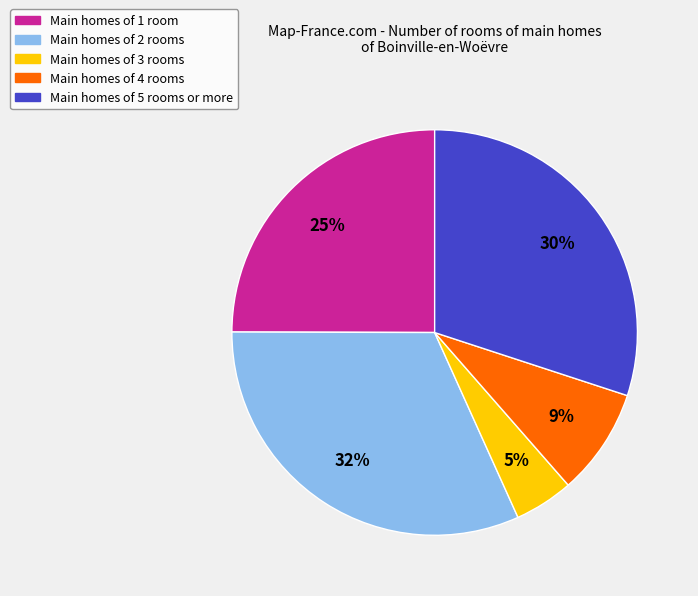

Which category has the smallest portion of the pie?

Main homes of 3 rooms